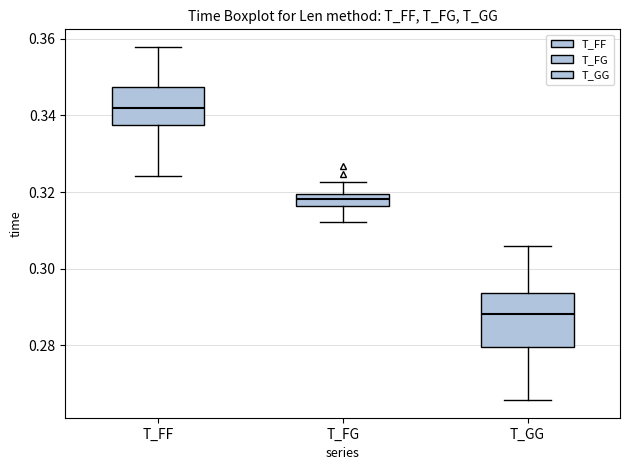

Comparing the boxes themselves (not the whiskers), which one is the tallest?

T_GG